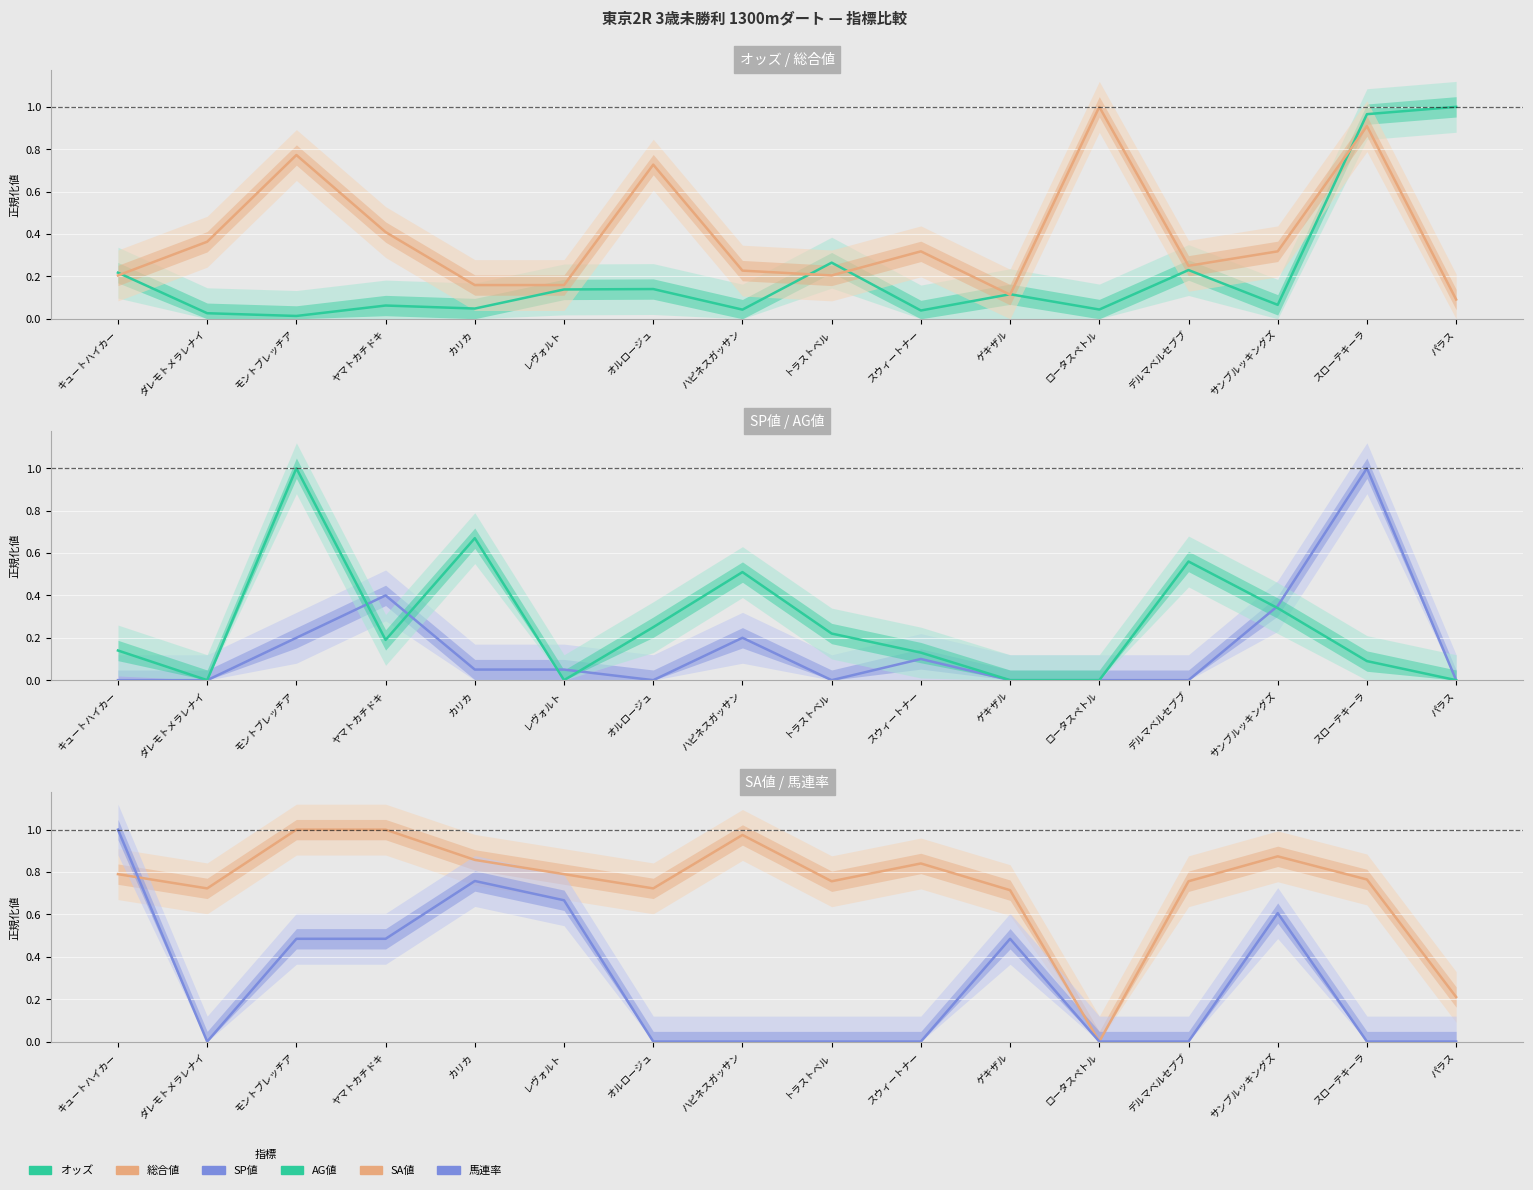

Reading left to right, extract all data points from this chart.

オッズ: 0.2	0.0	0.0	0.1	0.0	0.1	0.1	0.0	0.3	0.0	0.1	0.0	0.2	0.1	1.0	1.0
総合値: 0.2	0.4	0.8	0.4	0.2	0.2	0.7	0.2	0.2	0.3	0.1	1.0	0.2	0.3	0.9	0.1
SP値: 0.0	0.0	0.2	0.4	0.1	0.1	0.0	0.2	0.0	0.1	0.0	0.0	0.0	0.3	1.0	0.0
AG値: 0.1	0.0	1.0	0.2	0.7	0.0	0.2	0.5	0.2	0.1	0.0	0.0	0.6	0.3	0.1	0.0
SA値: 0.8	0.7	1.0	1.0	0.9	0.8	0.7	1.0	0.8	0.8	0.7	0.0	0.8	0.9	0.8	0.2
馬連率: 1.0	0.0	0.5	0.5	0.8	0.7	0.0	0.0	0.0	0.0	0.5	0.0	0.0	0.6	0.0	0.0